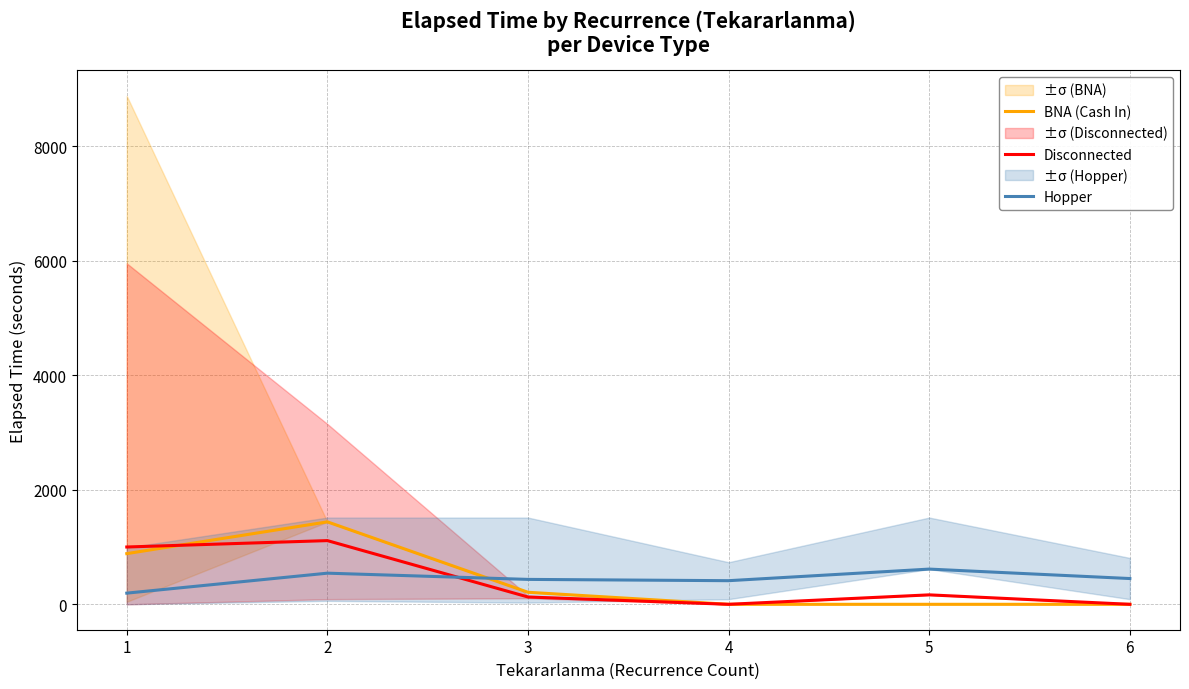

Reading left to right, extract all data points from this chart.

BNA (Cash In): 885.0	1440.0	210.0	0.0	0.0	0.0
Disconnected: 1001.0	1112.5	127.5	0.0	165.0	0.0
Hopper: 195.0	543.8	435.0	412.5	615.0	450.0